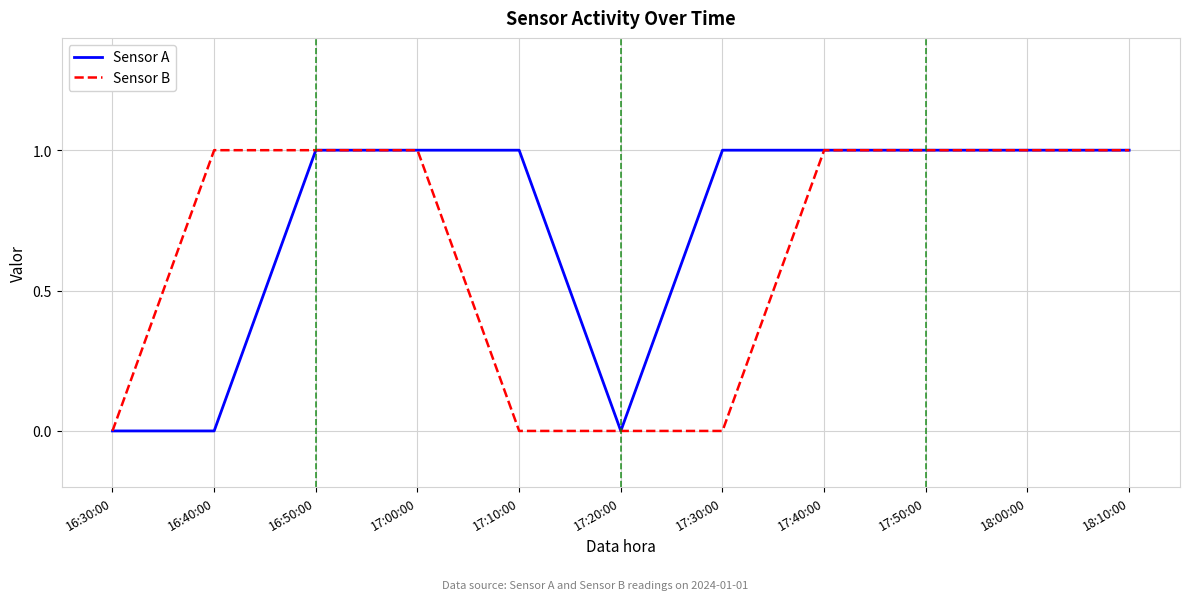

Which series has the largest total across all categories?

Sensor A